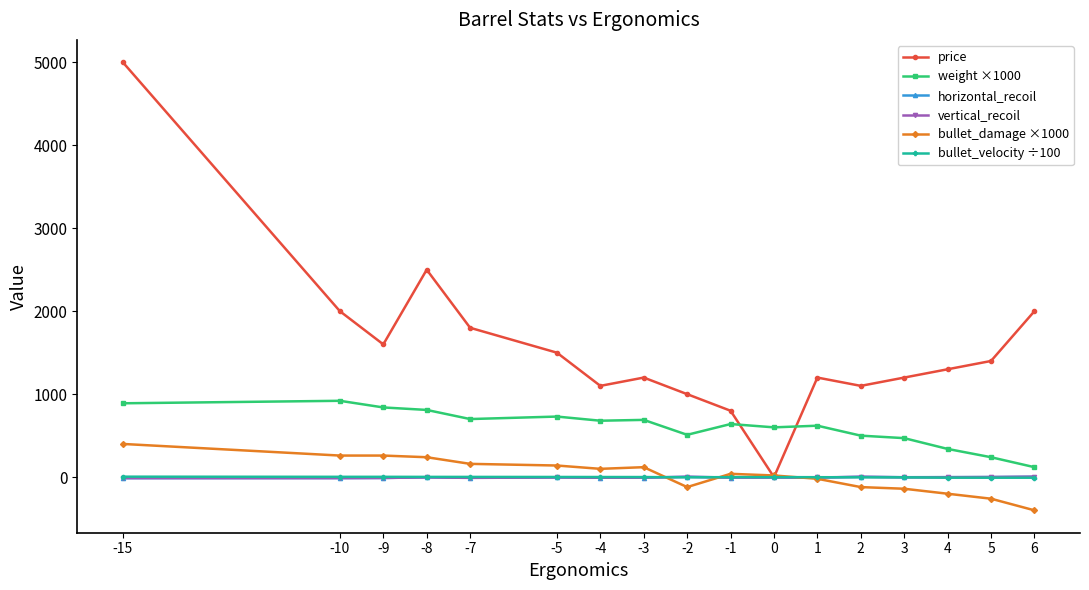

What is the smallest value displayed?

-400.0